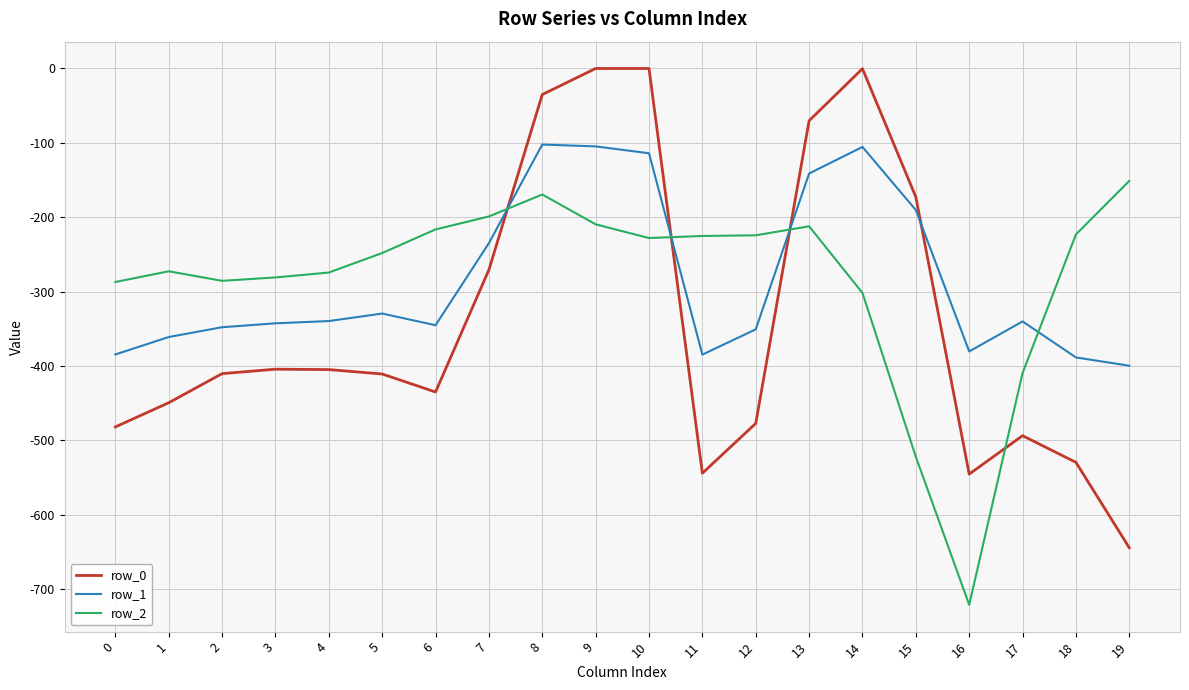

What is the smallest value displayed?

-721.2